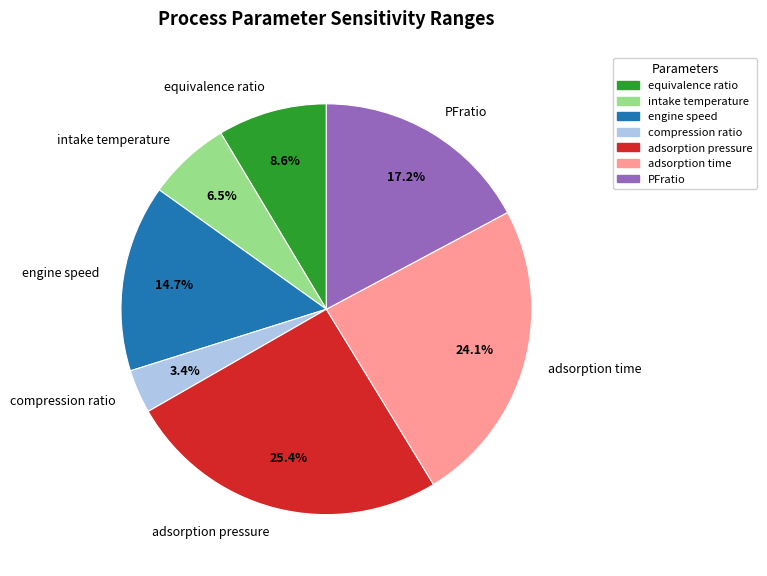

True or false: compression ratio accounts for 14% of the total.

False